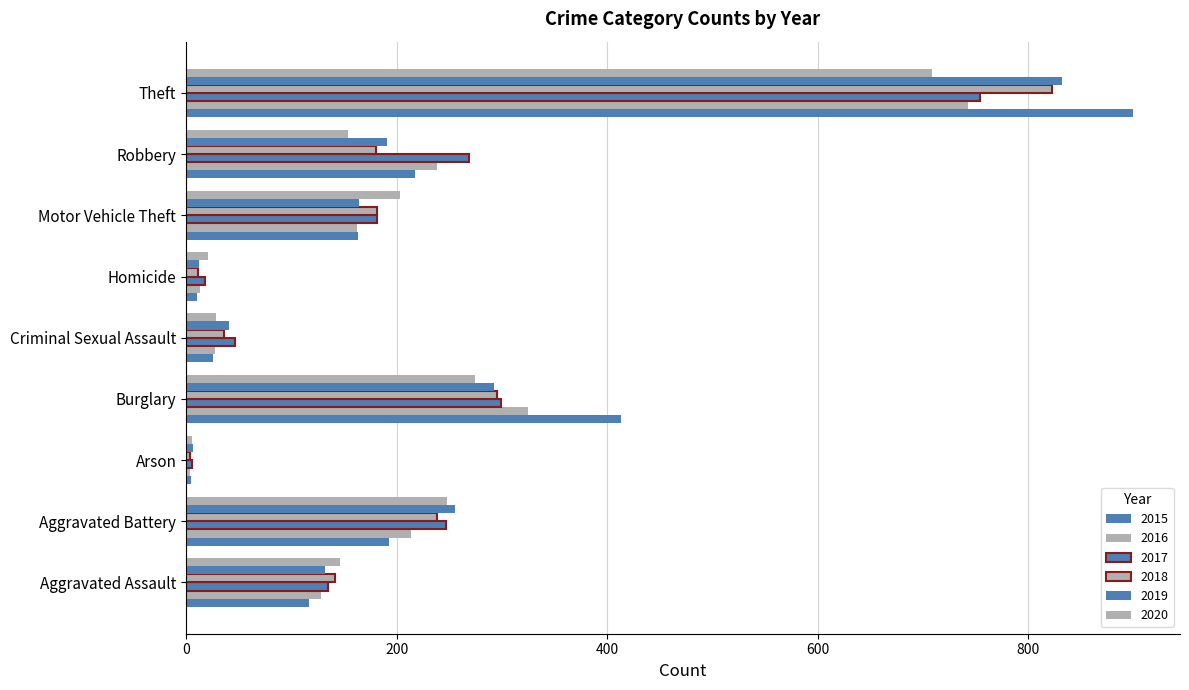

List the labels in order of 2020 value, largest first.

Theft, Burglary, Aggravated Battery, Motor Vehicle Theft, Robbery, Aggravated Assault, Criminal Sexual Assault, Homicide, Arson